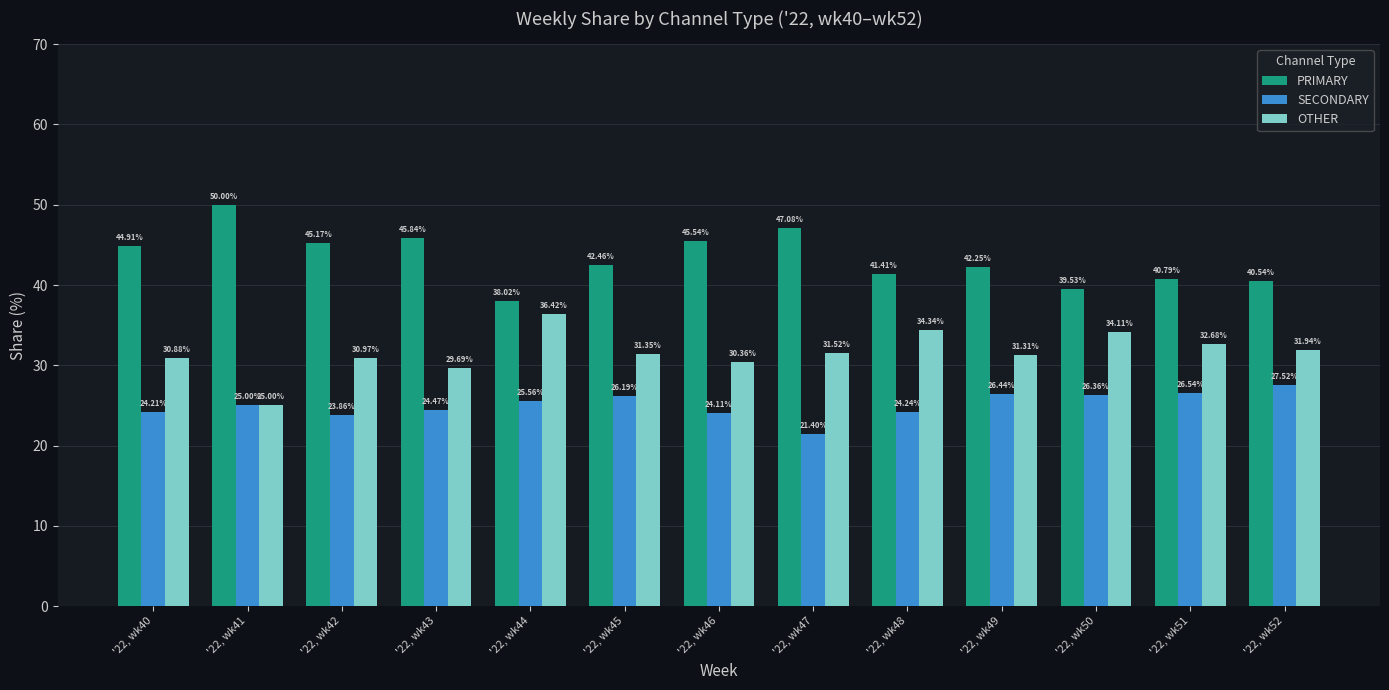

What is the sum of the SECONDARY values at '22, wk51 and '22, wk40?

50.7